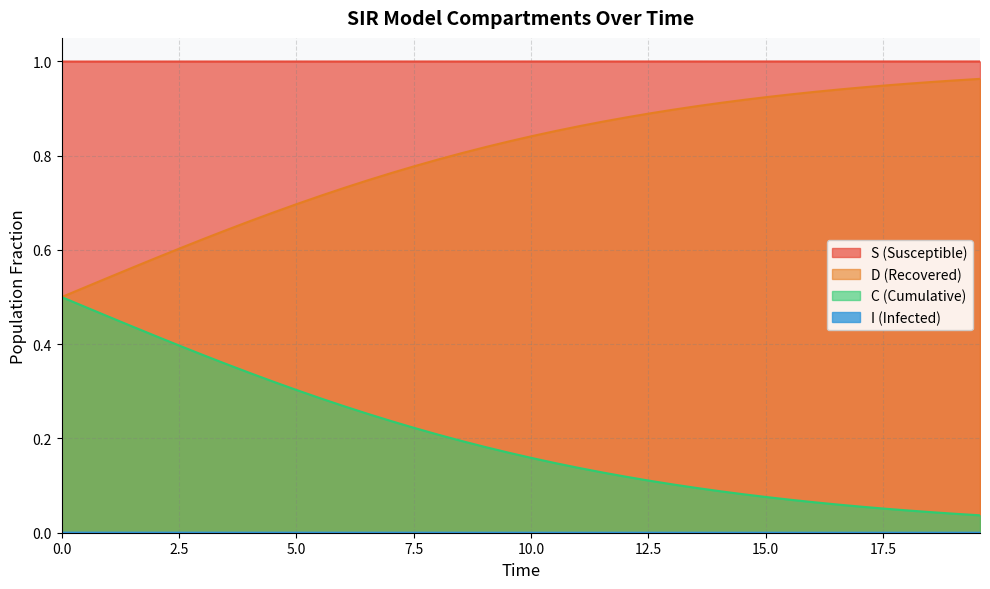

True or false: I and C intersect in this chart.

False